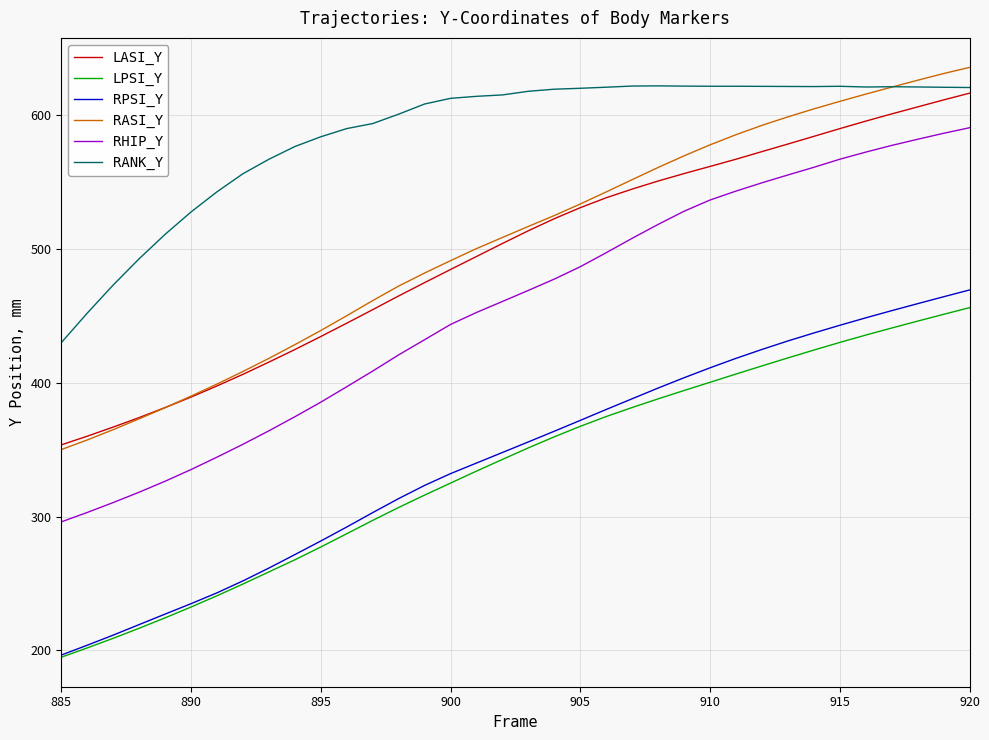

Which series has the widest spread of values?

RHIP_Y